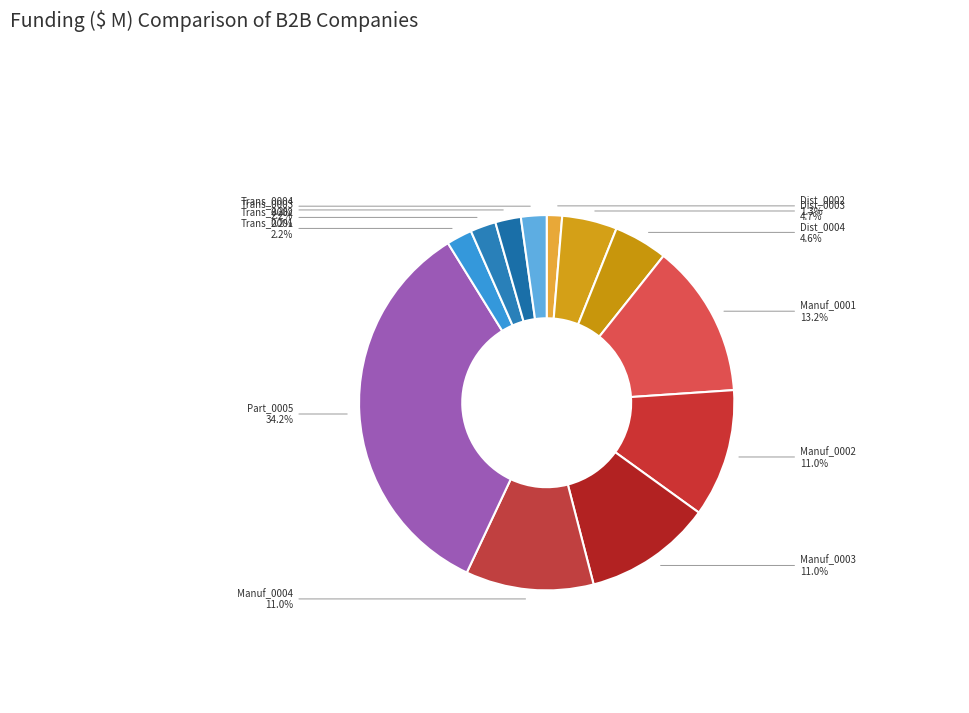

The Manuf_0003 slice represents 11% of the pie. True or false?

True